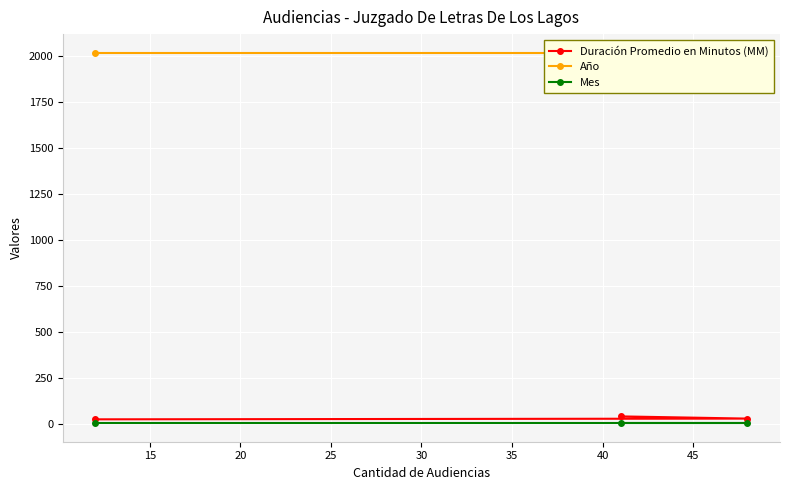

True or false: Mes has a value of 1 at 20.

False